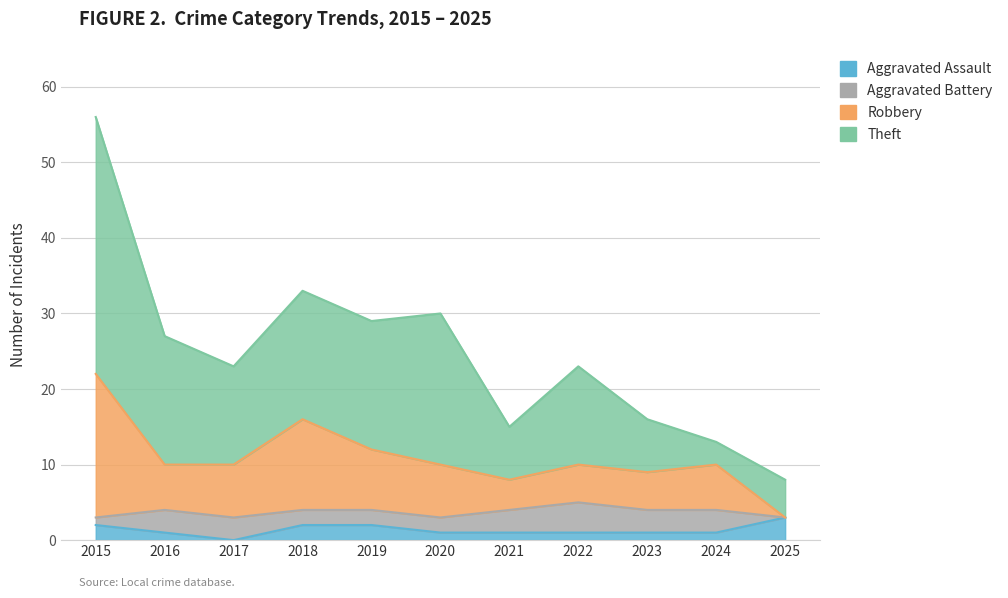

The Aggravated Assault series shows 3 at 2025. True or false?

True